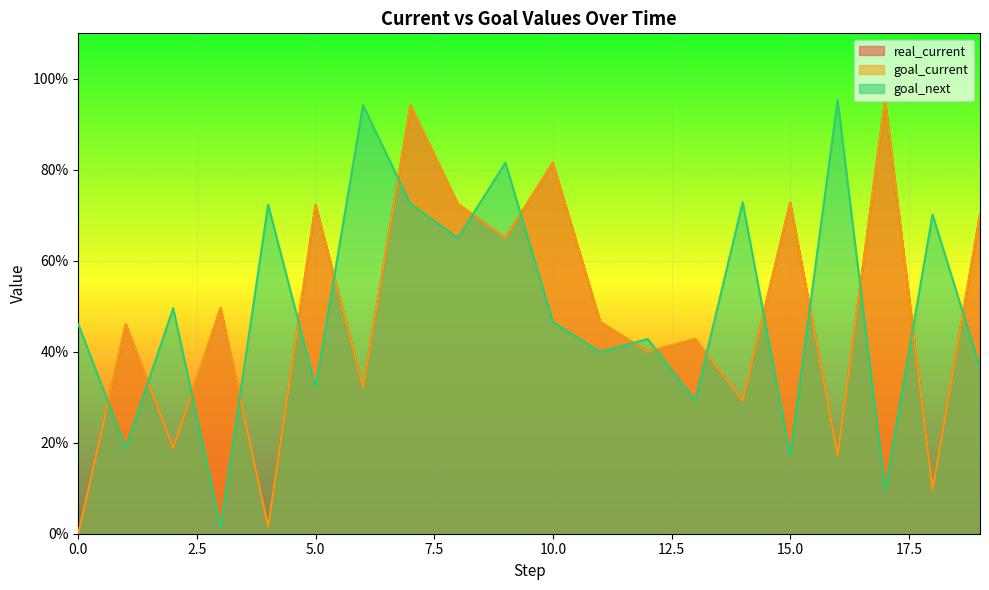

What are all the series names shown in the legend?

real_current, goal_current, goal_next